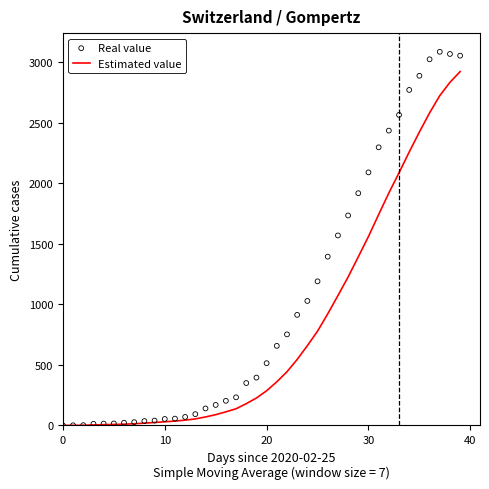

At which category is the sum across all series the highest?

39